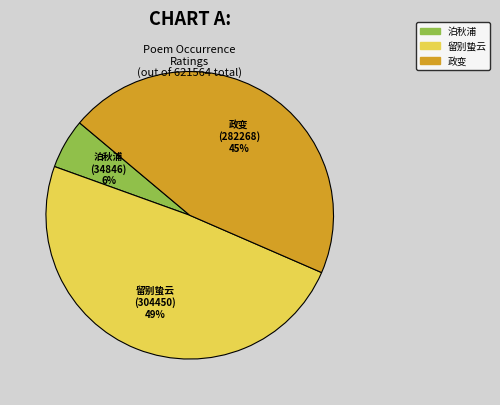

To the nearest percent, what is the average slice percentage?

33%